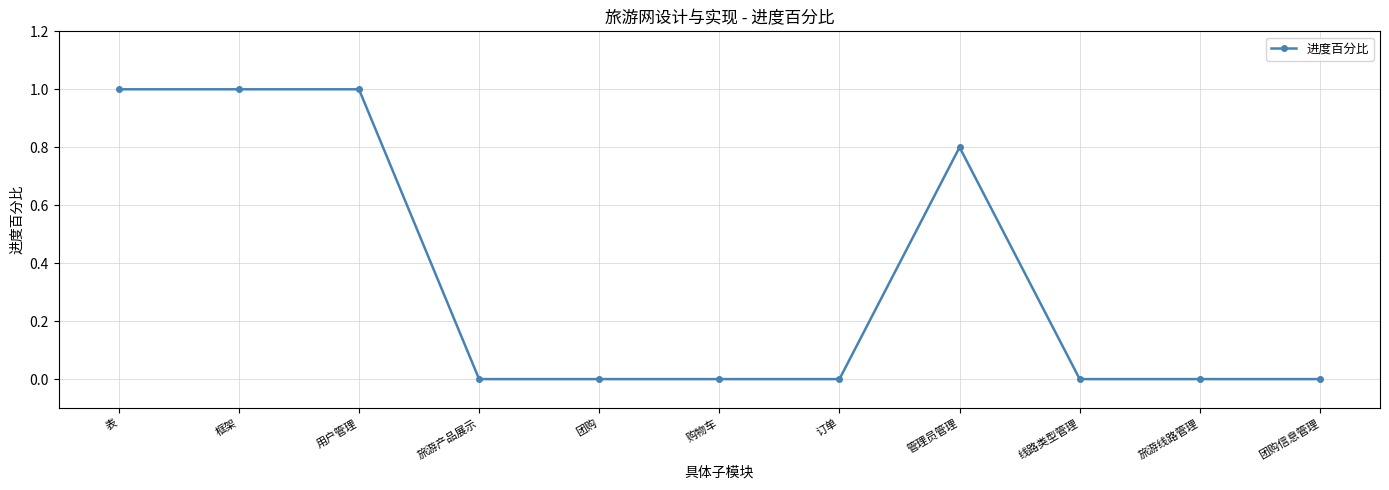

The value at 旅游线路管理 is -0.5. True or false?

False